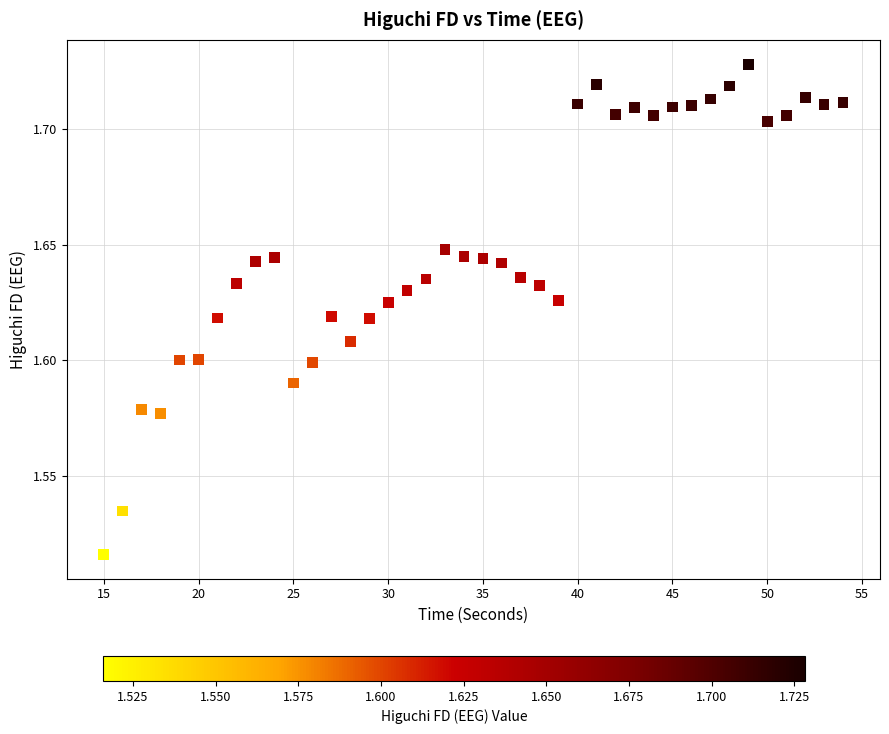

What is the range of X values (max minus min)?

39.0